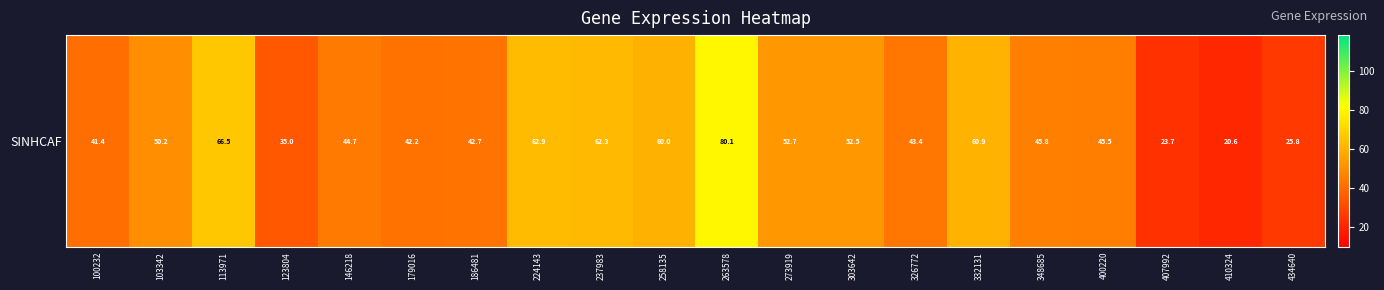

Rank the categories by value from highest to lowest.

263578, 113971, 224143, 237983, 332131, 258135, 273919, 303642, 103342, 348685, 400220, 146218, 326772, 186481, 179016, 100232, 123804, 434640, 407992, 410324